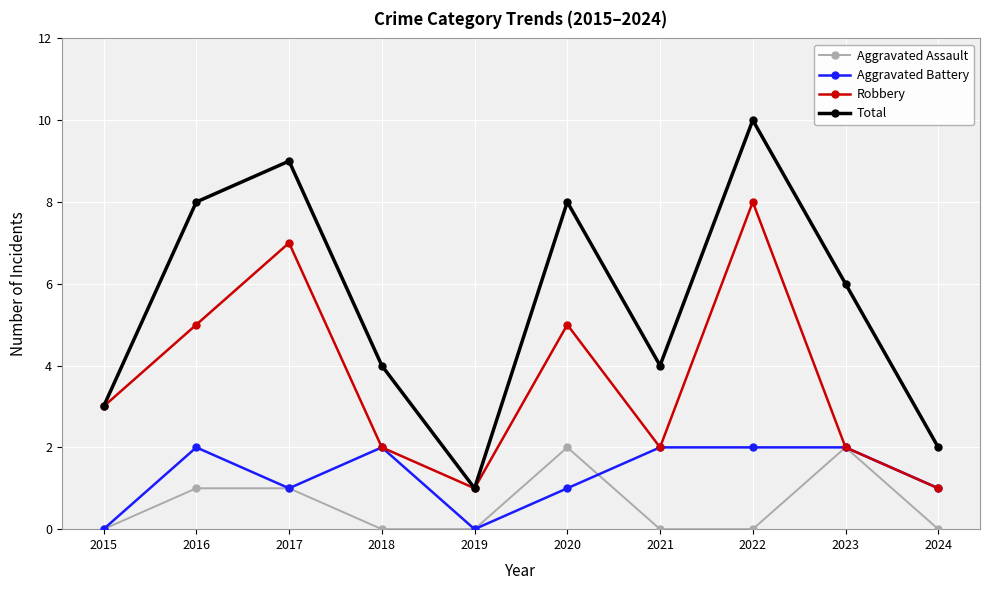

Where is the first local maximum for Aggravated Battery?

2016